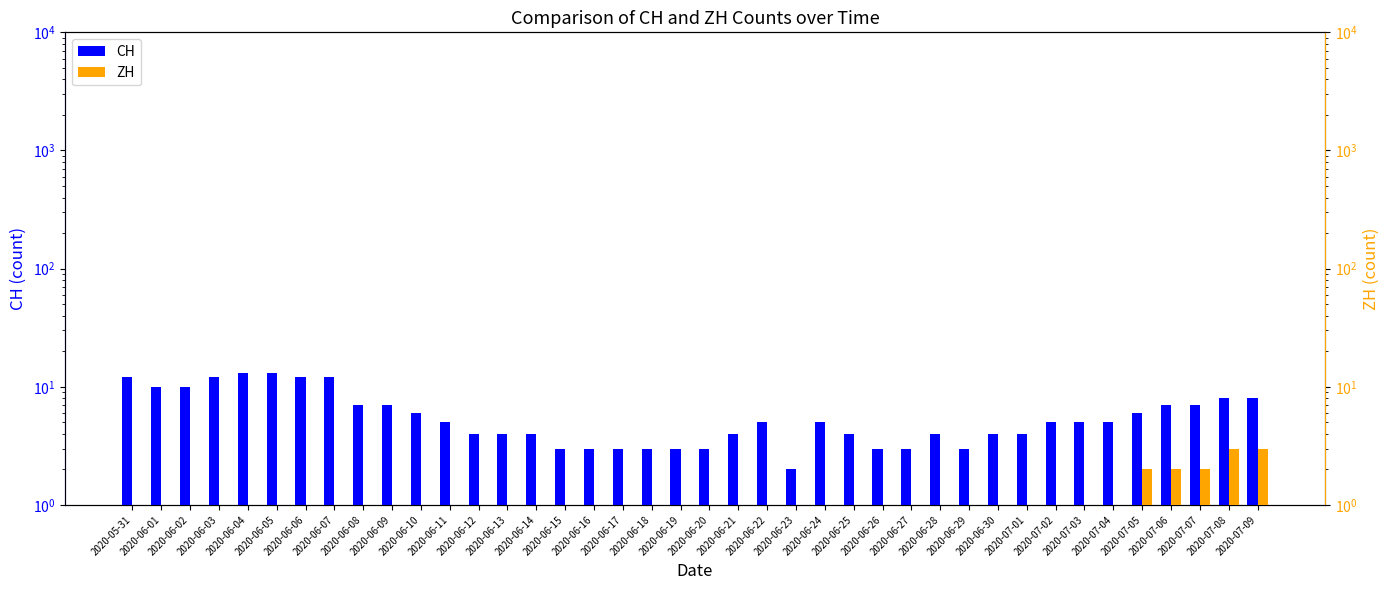

Where does the ZH series first go above 1?

2020-07-05